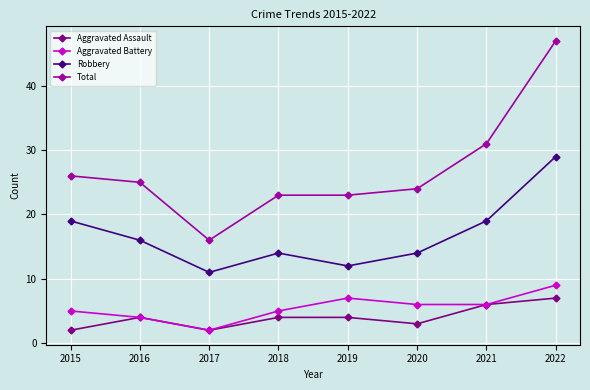

True or false: Aggravated Battery has more than 1 interior local peaks.

False